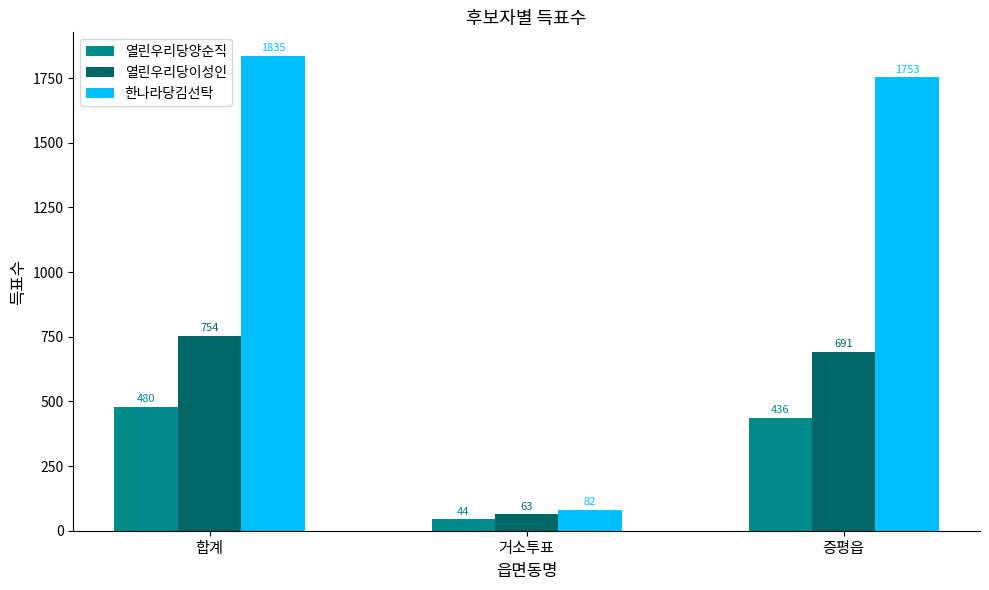

At which label does 한나라당김선탁 reach its minimum?

거소투표